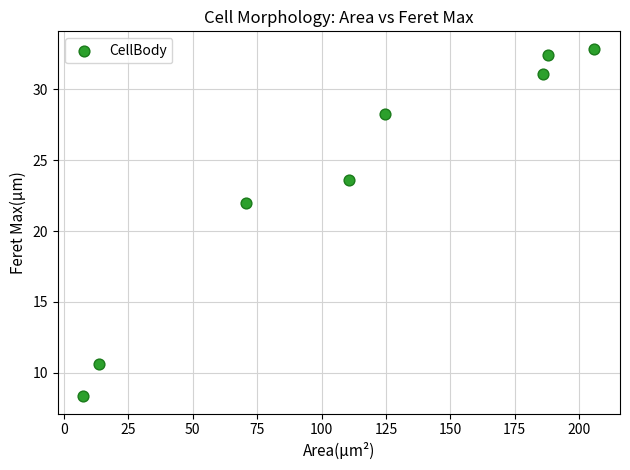

What is the range of X values (max minus min)?

198.4